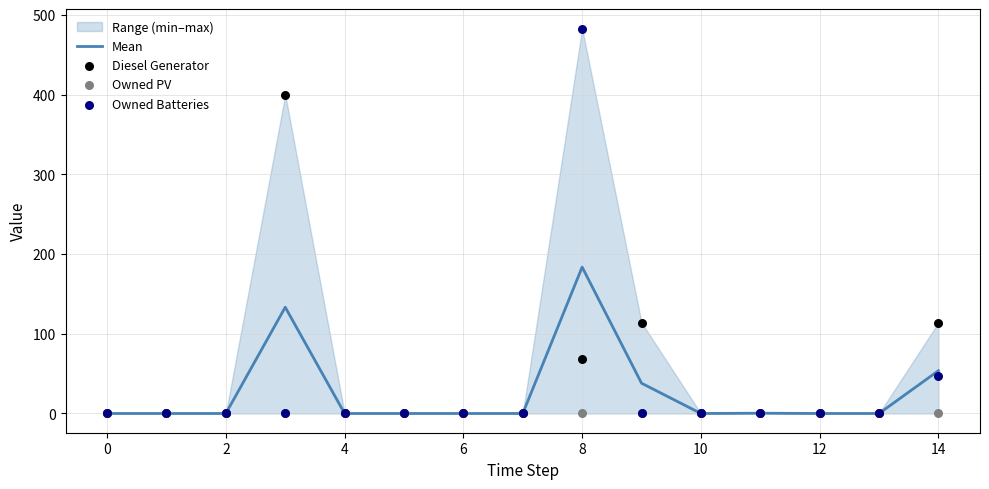

Which series contains the lowest Y value?

Mean